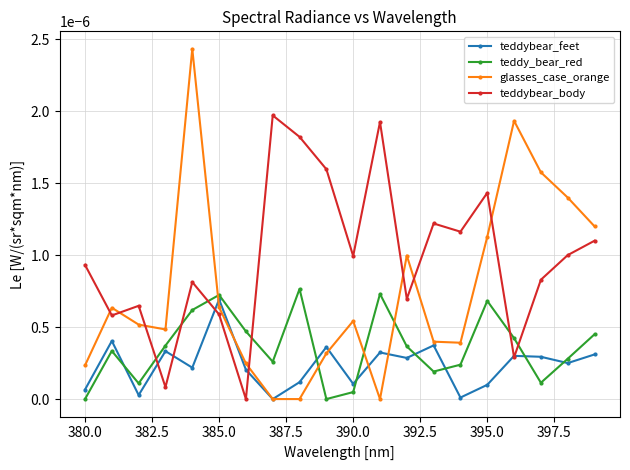

Rank the series by their average value, from highest to lowest.

teddybear_body, glasses_case_orange, teddy_bear_red, teddybear_feet